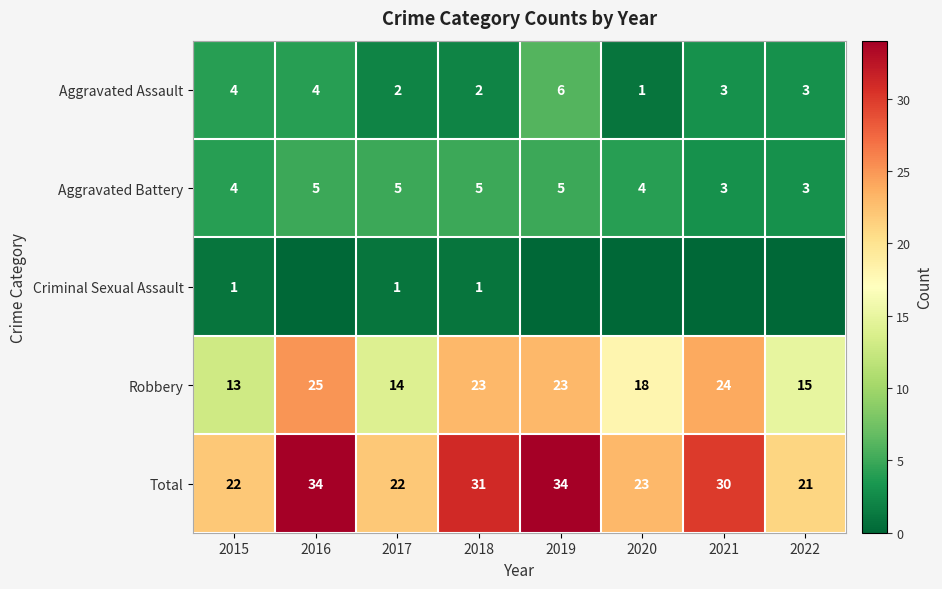

What is the difference between the highest and lowest values at 2018?

30